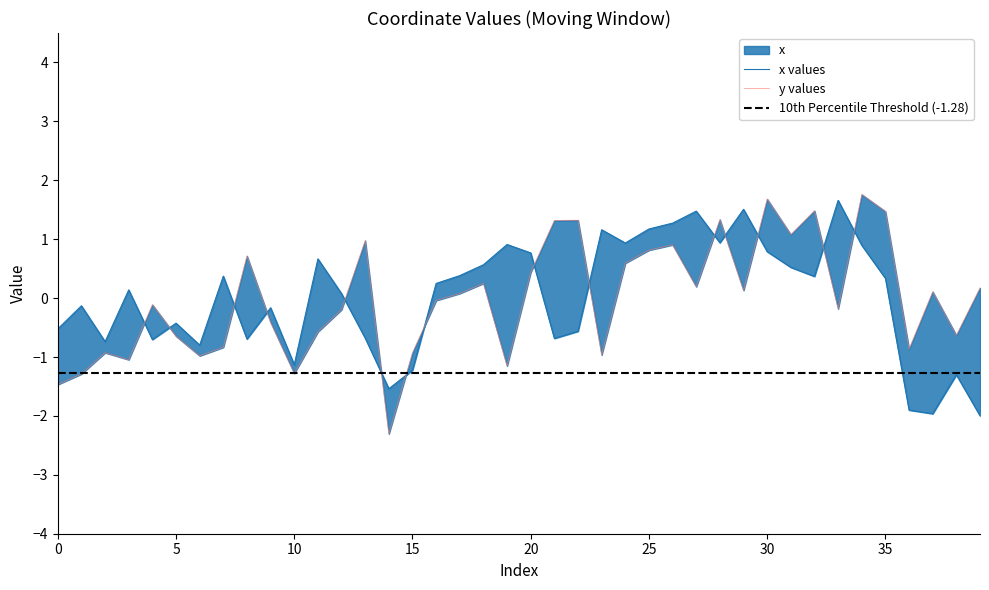

At 6, list the series in order from smallest to largest.

y, x